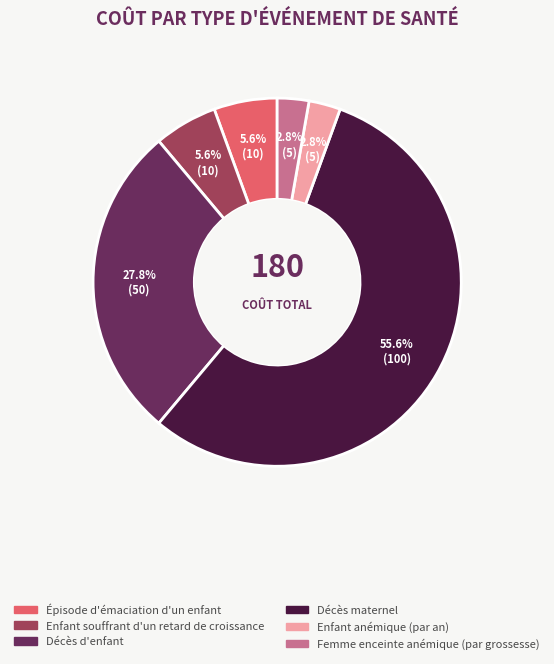

How much of the chart is everything except Femme enceinte anémique (par grossesse)?

97.2%